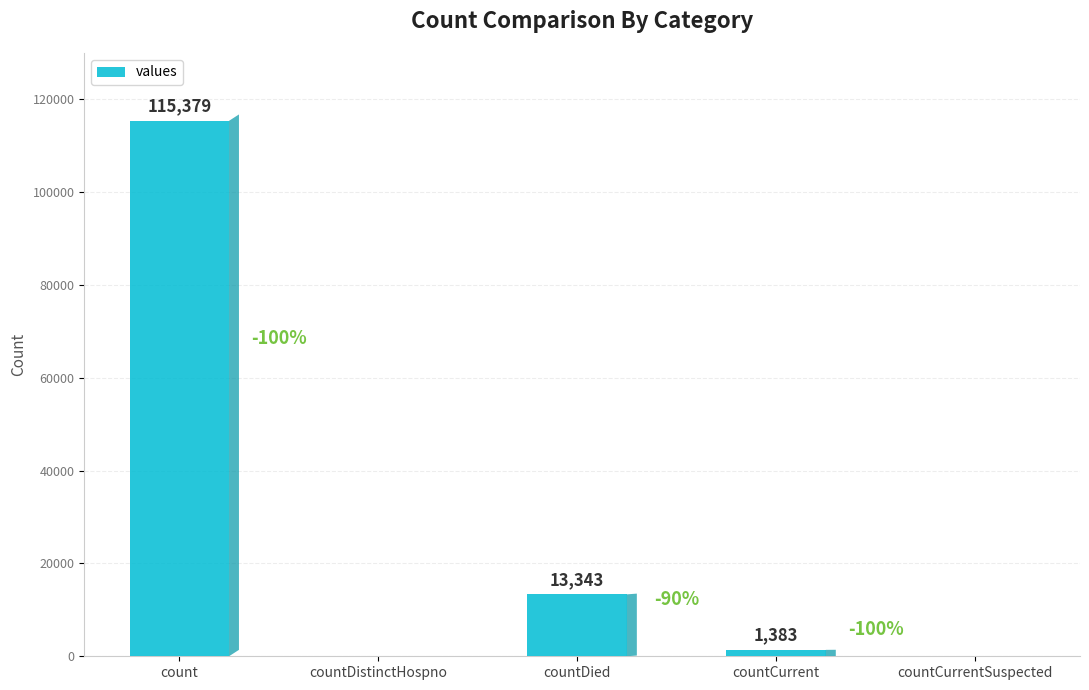

Between countCurrentSuspected and countDied, which is larger?

countDied